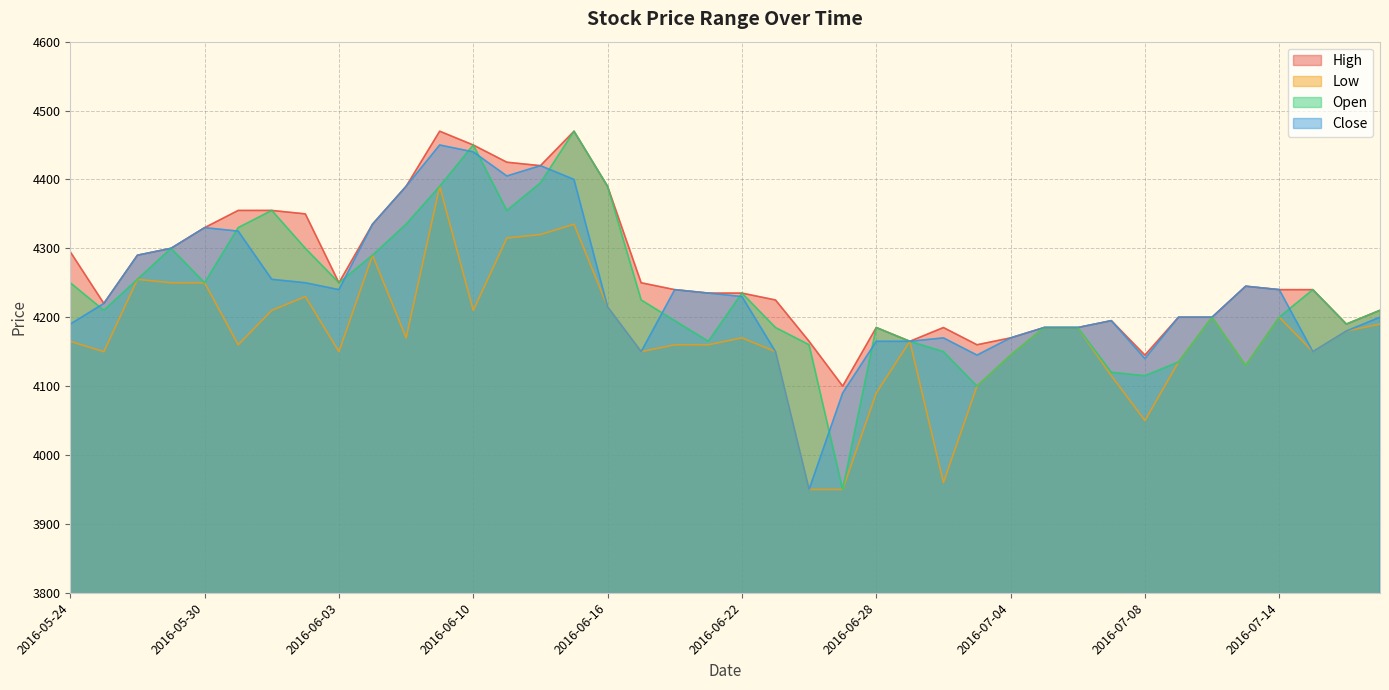

Count the number of data series in this chart.

4